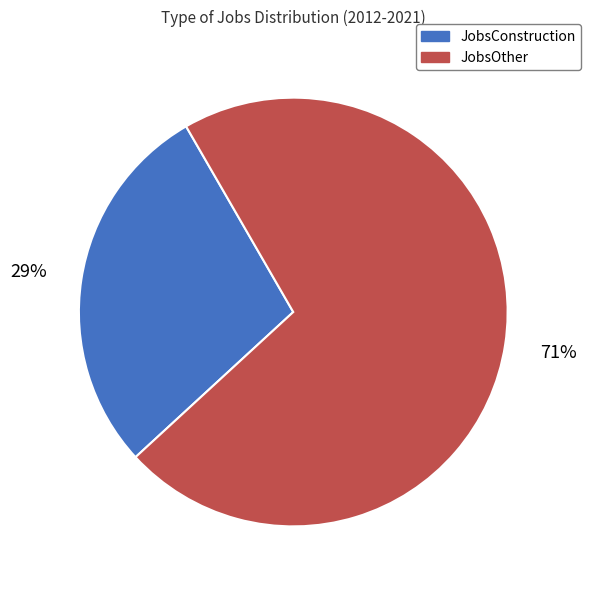

To the nearest percent, what is the average slice percentage?

50%